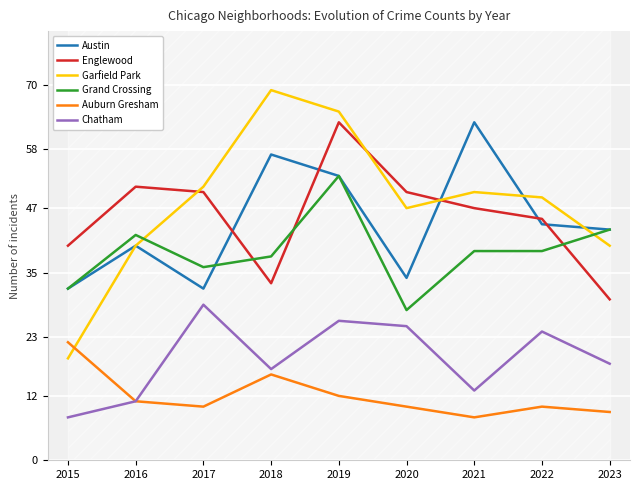

What is the value of the Englewood point at the 3rd from the left?

50